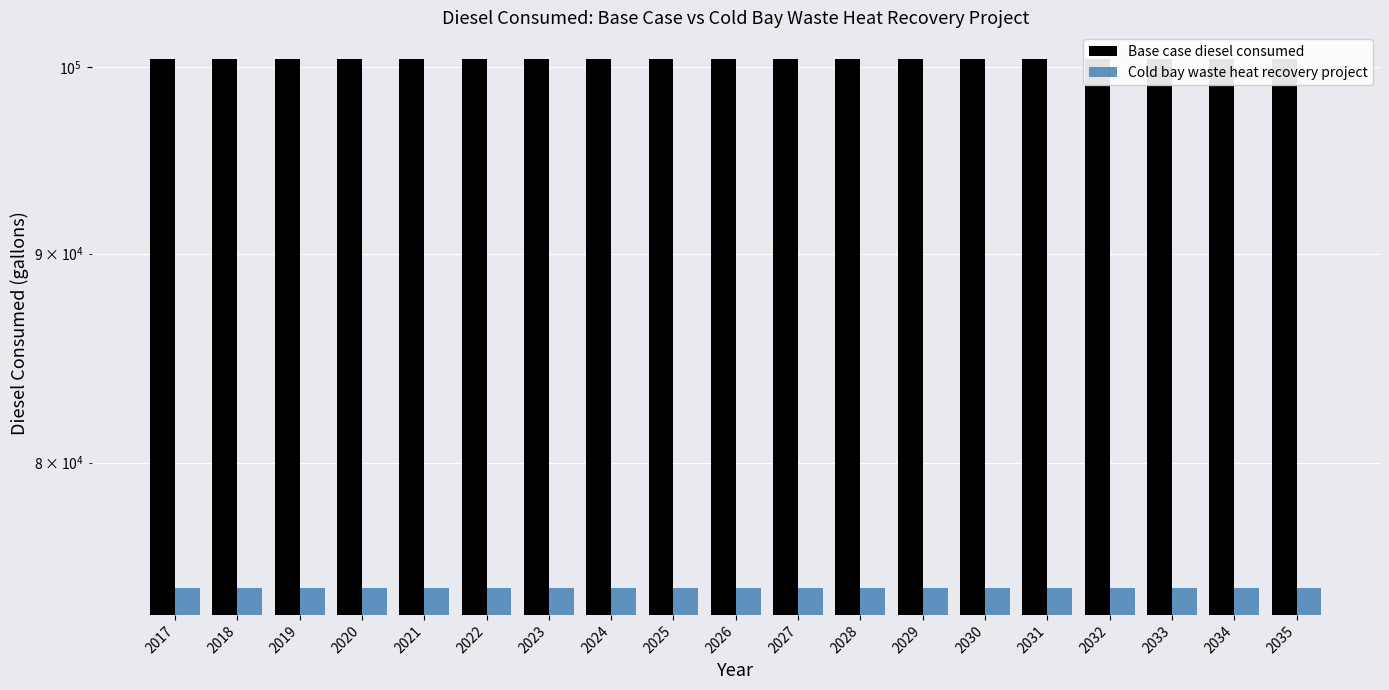

How many groups of bars are there?

19